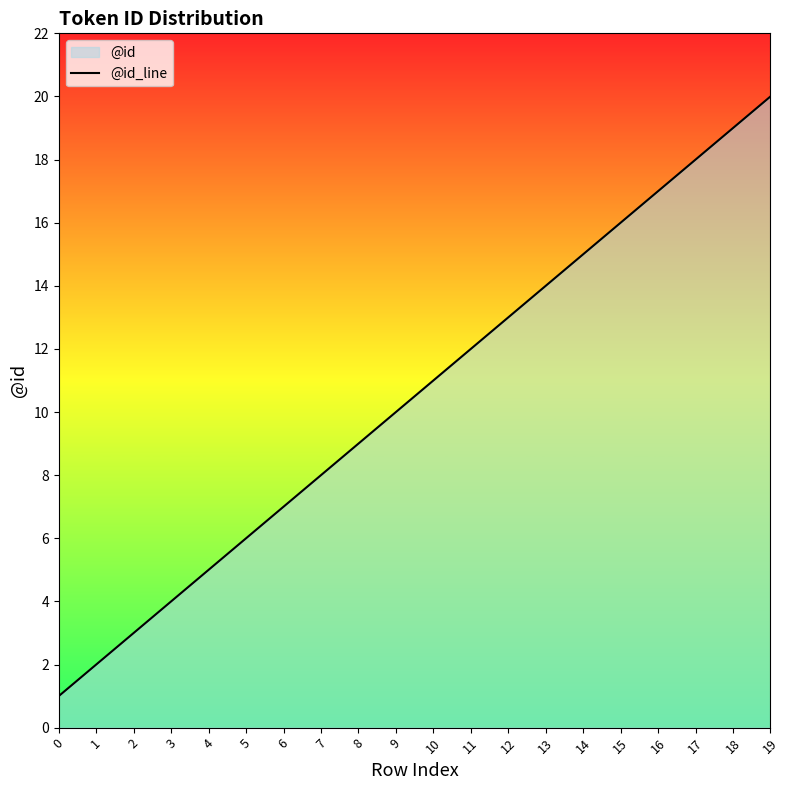

Approximately how many times larger is the value at 17 compared to 5?

3.0